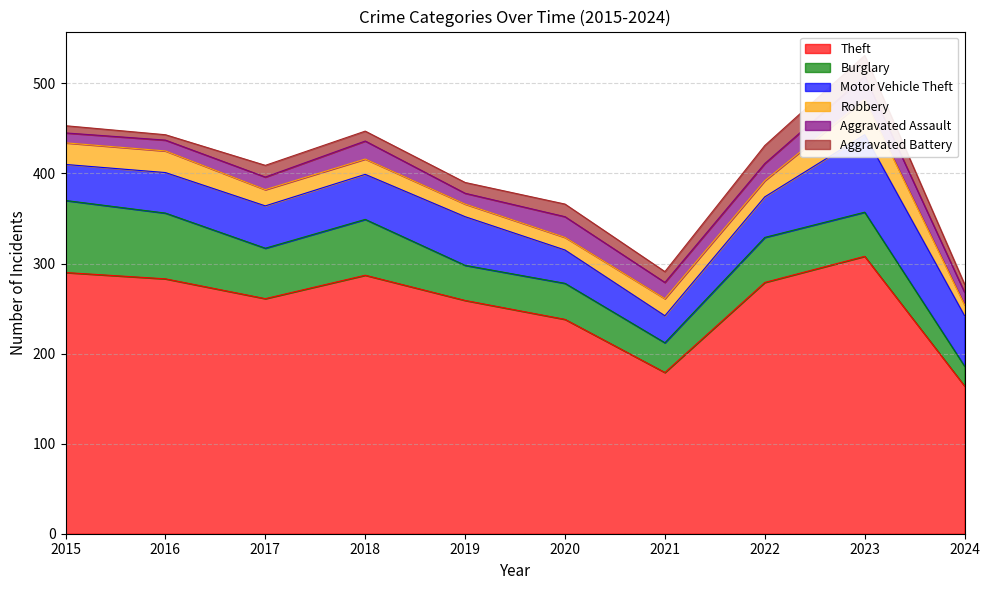

Where is the first local maximum for Theft?

2018